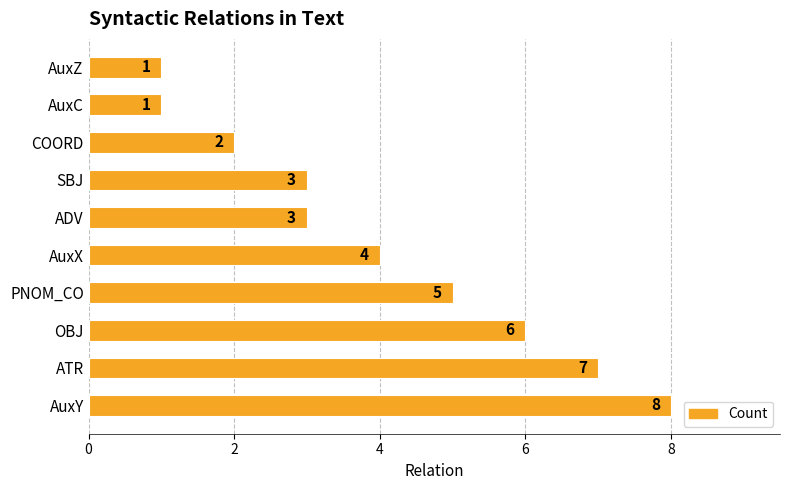

How many bars are there in total?

10